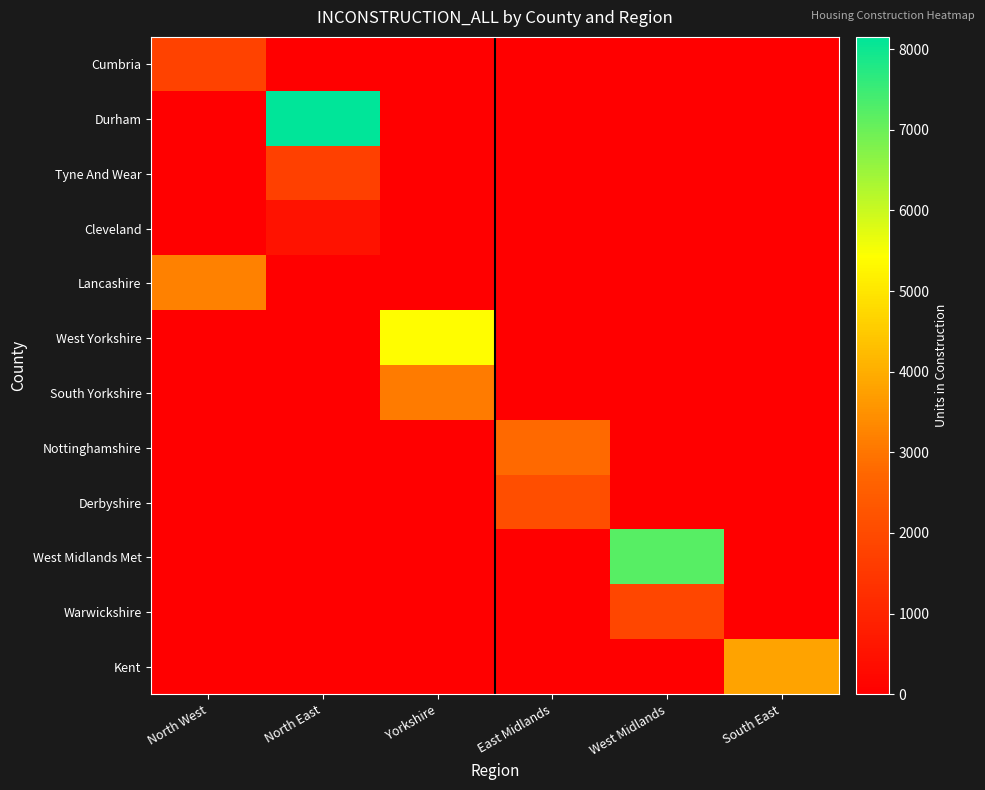

Reading left to right, transcribe all the data shown in this chart.

Cumbria: North West=1777	North East=0	Yorkshire=0	East Midlands=0	West Midlands=0	South East=0
Durham: North West=0	North East=8152	Yorkshire=0	East Midlands=0	West Midlands=0	South East=0
Tyne And Wear: North West=0	North East=1739	Yorkshire=0	East Midlands=0	West Midlands=0	South East=0
Cleveland: North West=0	North East=480	Yorkshire=0	East Midlands=0	West Midlands=0	South East=0
Lancashire: North West=3200	North East=0	Yorkshire=0	East Midlands=0	West Midlands=0	South East=0
West Yorkshire: North West=0	North East=0	Yorkshire=5400	East Midlands=0	West Midlands=0	South East=0
South Yorkshire: North West=0	North East=0	Yorkshire=3100	East Midlands=0	West Midlands=0	South East=0
Nottinghamshire: North West=0	North East=0	Yorkshire=0	East Midlands=2800	West Midlands=0	South East=0
Derbyshire: North West=0	North East=0	Yorkshire=0	East Midlands=2100	West Midlands=0	South East=0
West Midlands Met: North West=0	North East=0	Yorkshire=0	East Midlands=0	West Midlands=7200	South East=0
Warwickshire: North West=0	North East=0	Yorkshire=0	East Midlands=0	West Midlands=1900	South East=0
Kent: North West=0	North East=0	Yorkshire=0	East Midlands=0	West Midlands=0	South East=3800